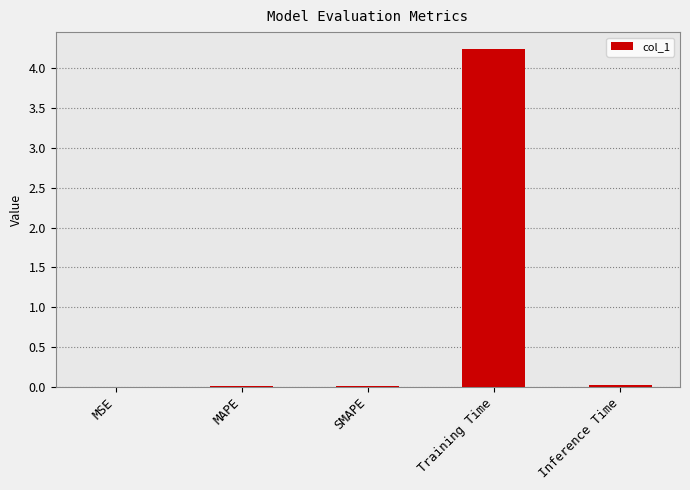

Between Training Time and Inference Time, which is larger?

Training Time